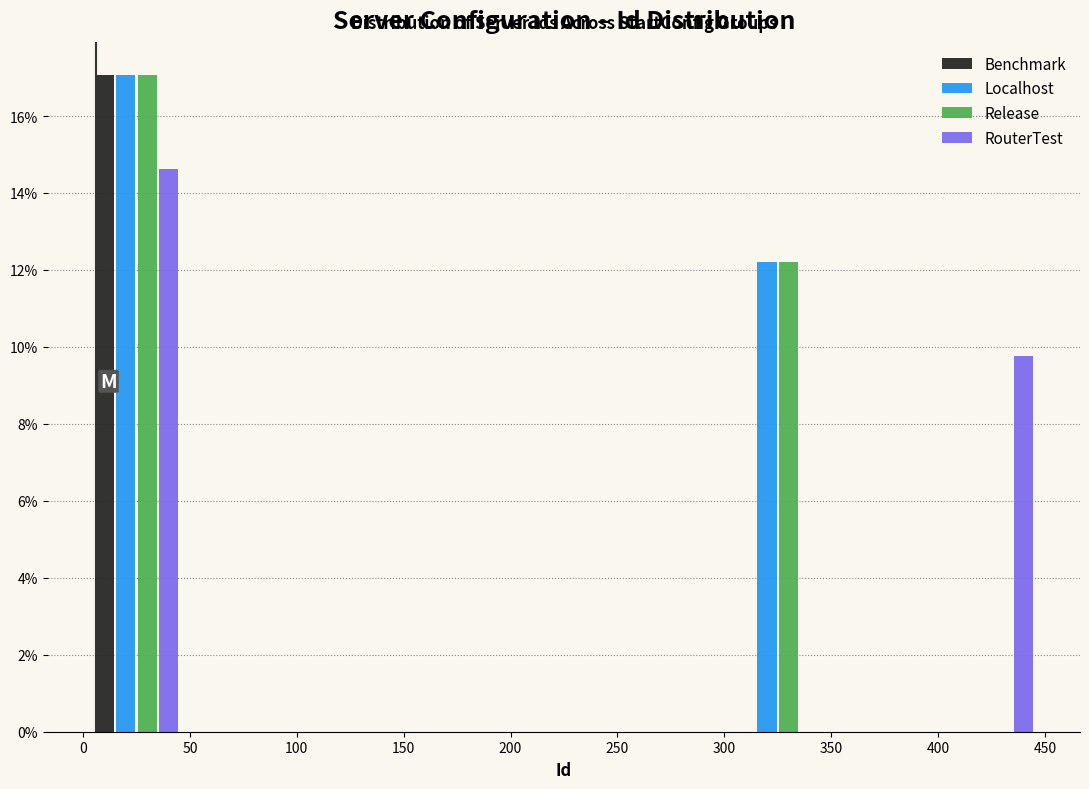

What is the height of the RouterTest bar covering 0 to 50 on the x-axis? The values are not printed on the chart, so give them approximately, as read against the axis.

14.6